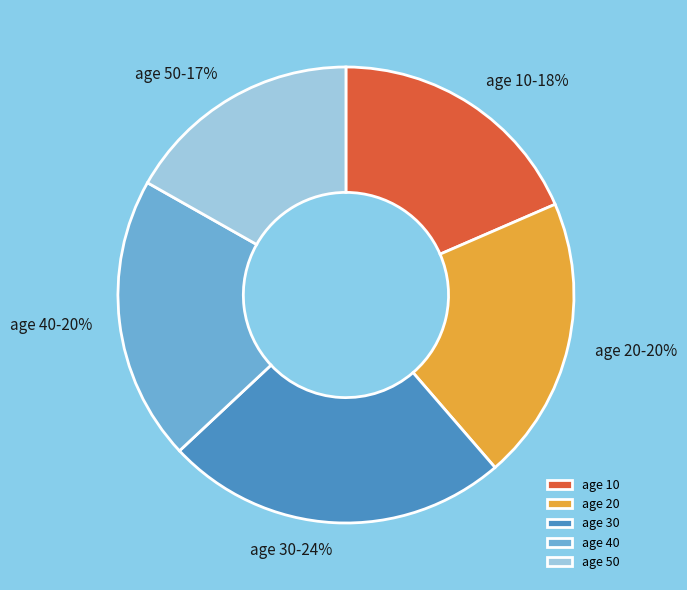

Is the sum of age 30 and age 10 greater than half?

No